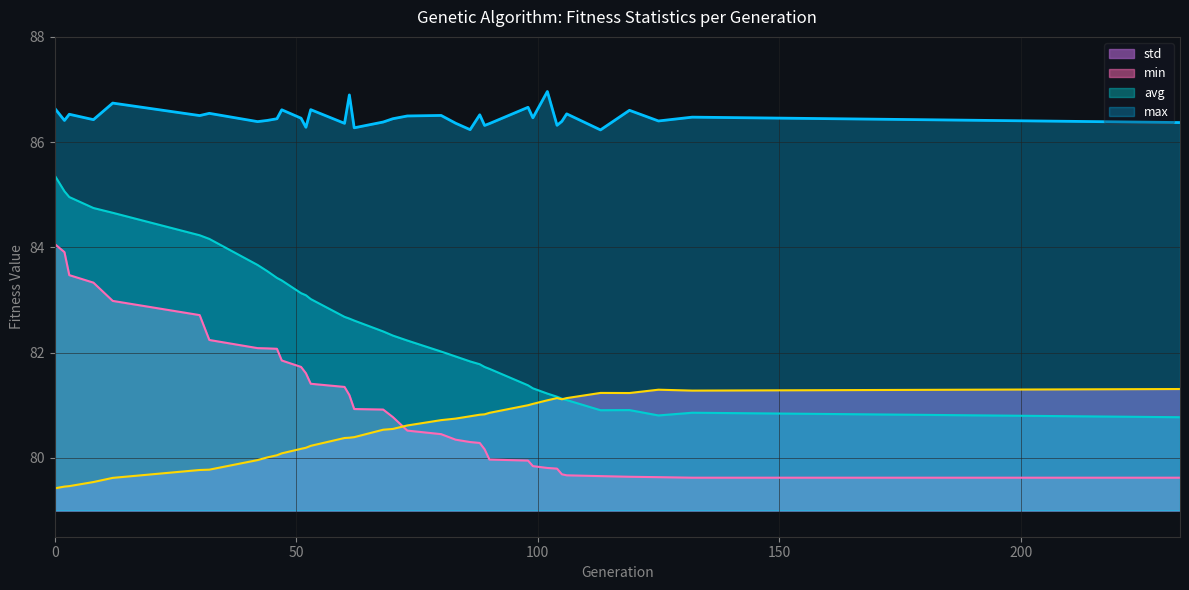

Reading left to right, transcribe all the data shown in this chart.

min: 84.1	83.9	83.5	83.3	83.0	82.7	82.2	82.1	82.1	82.1	81.8	81.7	81.6	81.4	81.3	81.2	80.9	80.9	80.8	80.5	80.4	80.3	80.3	80.3	80.2	80.0	79.9	79.8	79.8	79.8	79.7	79.7	79.7	79.6	79.6	79.6	79.6
max: 86.6	86.4	86.5	86.4	86.7	86.5	86.5	86.4	86.4	86.4	86.6	86.5	86.3	86.6	86.4	86.9	86.3	86.4	86.4	86.5	86.5	86.4	86.2	86.5	86.3	86.4	86.7	86.5	87.0	86.3	86.4	86.5	86.2	86.6	86.4	86.5	86.4
avg: 85.4	85.1	85.0	84.7	84.7	84.2	84.2	83.7	83.5	83.4	83.4	83.1	83.1	83.0	82.7	82.6	82.6	82.4	82.3	82.2	82.0	81.9	81.8	81.8	81.7	81.7	81.4	81.3	81.2	81.2	81.1	81.1	80.9	80.9	80.8	80.9	80.8
std: 79.4	79.5	79.5	79.5	79.6	79.8	79.8	80.0	80.0	80.0	80.1	80.2	80.2	80.2	80.4	80.4	80.4	80.5	80.5	80.6	80.7	80.7	80.8	80.8	80.8	80.9	81.0	81.0	81.1	81.1	81.1	81.1	81.2	81.2	81.3	81.3	81.3